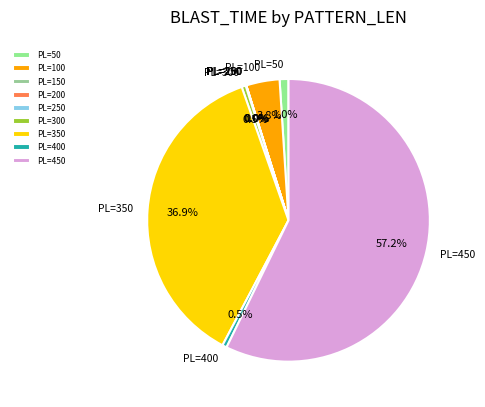

Does any single category account for the majority?

Yes